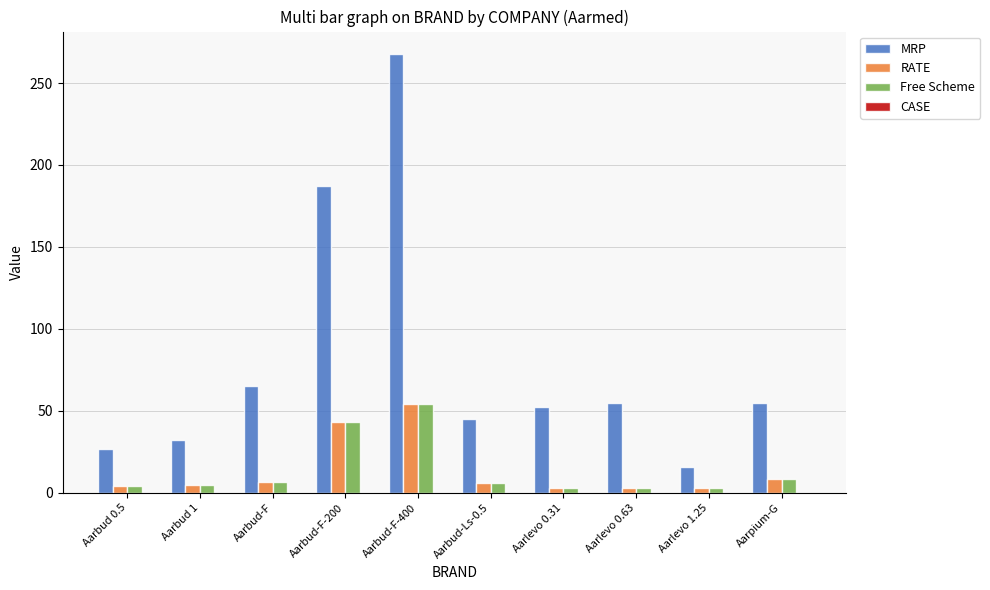

Where is RATE nearest to the value 28?

Aarbud-F-200